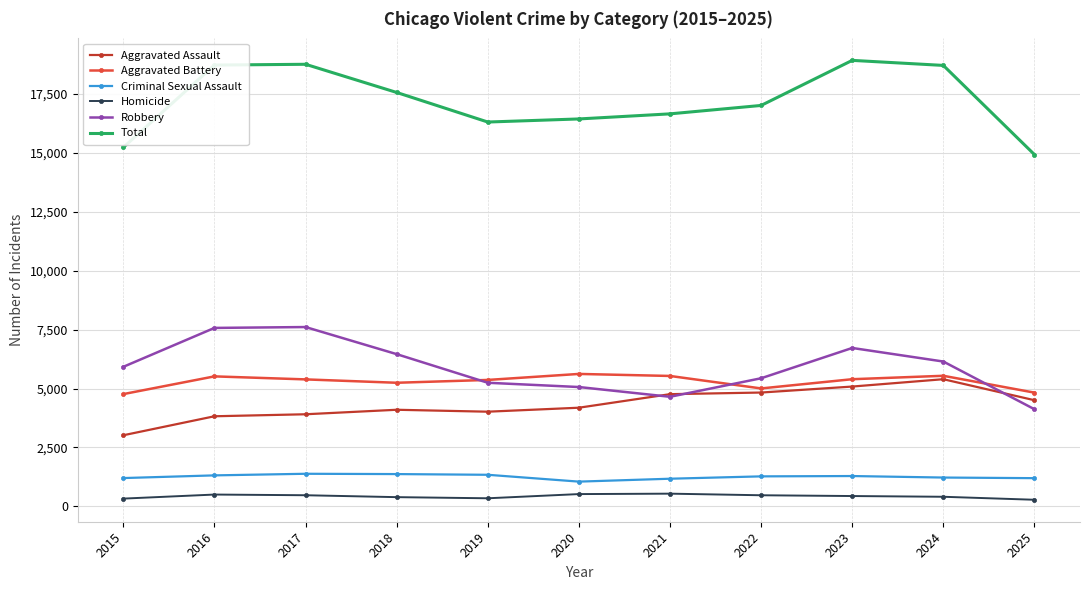

Where does the Criminal Sexual Assault series first go above 1273?

2016